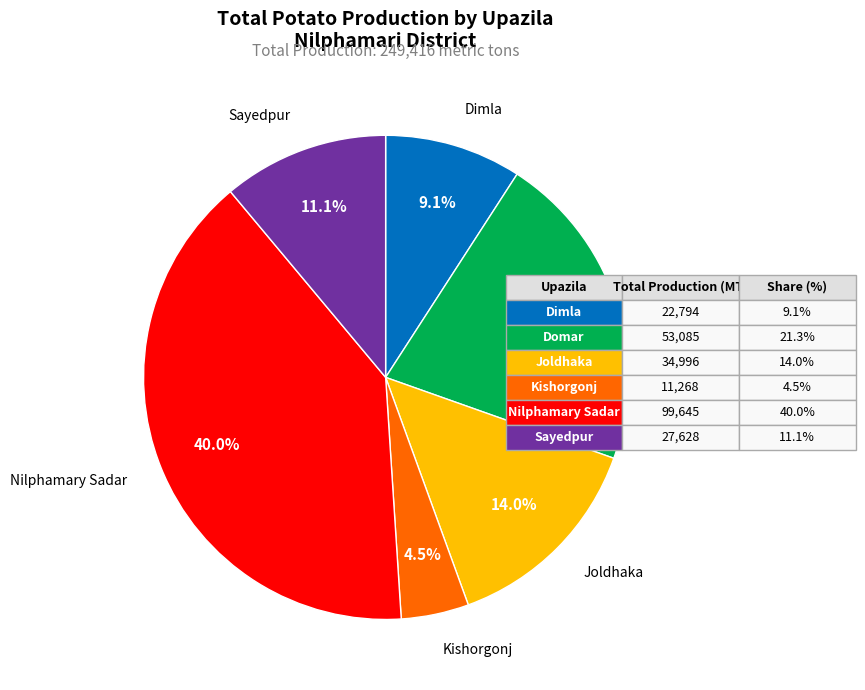

How many segments does this pie chart have?

6